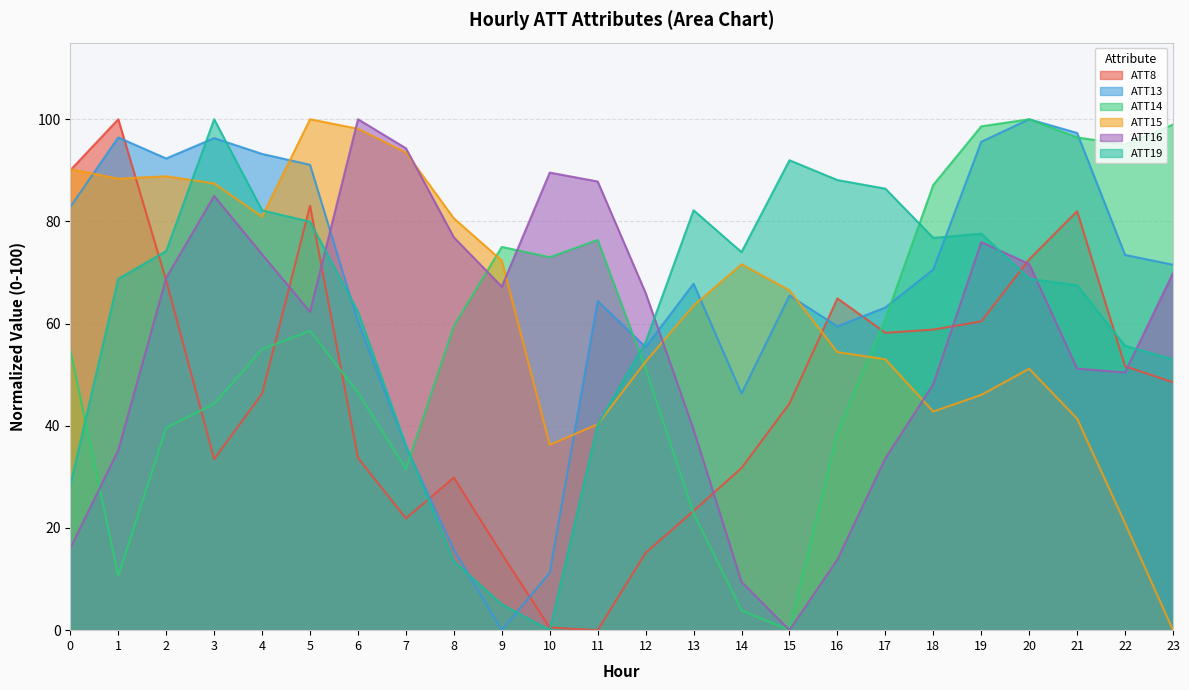

Which series has the largest range (max minus min)?

ATT8